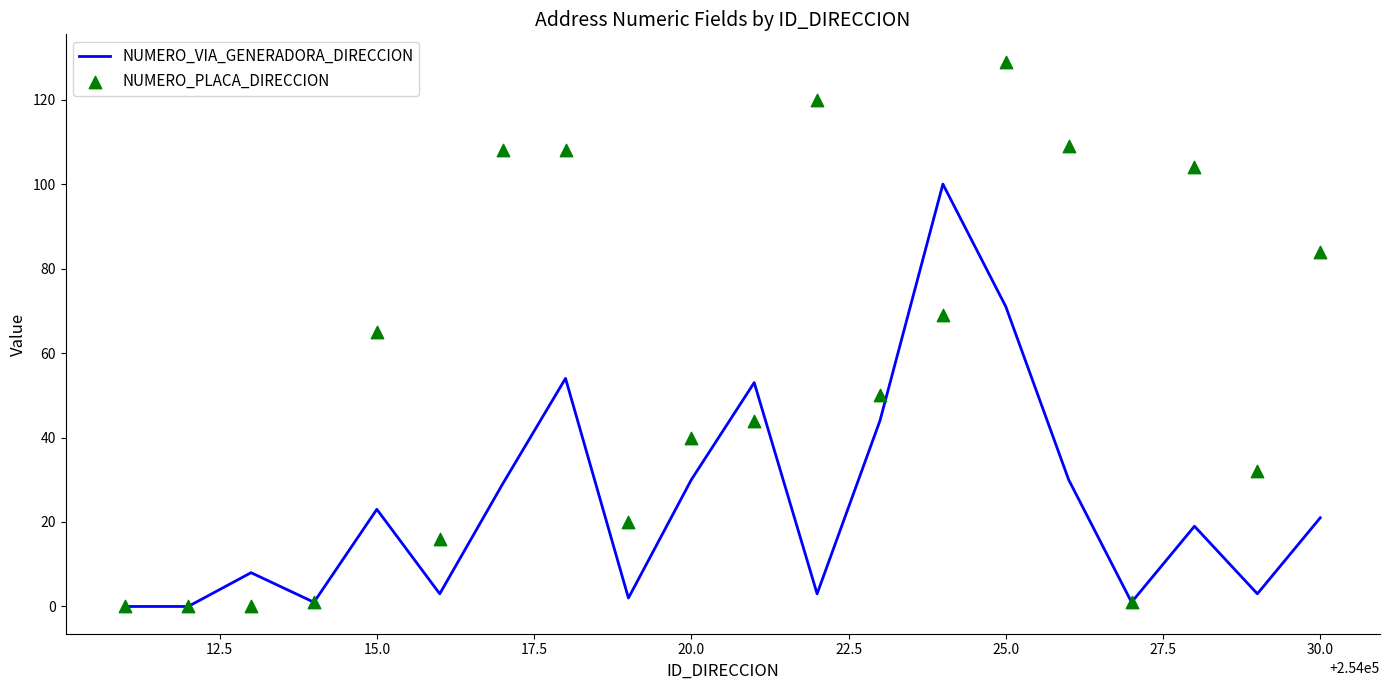

Which series has the largest total across all categories?

NUMERO_PLACA_DIRECCION